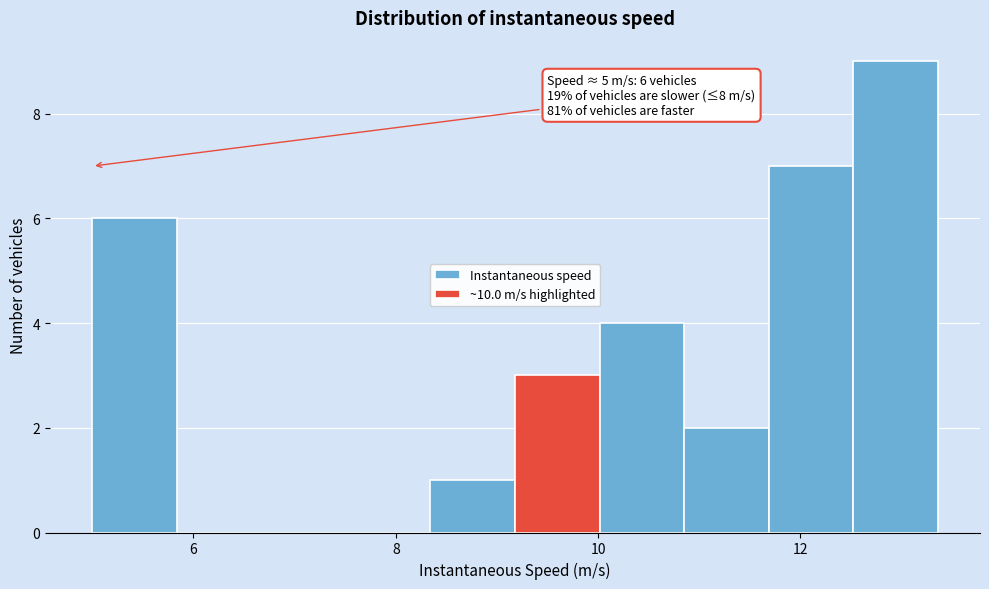

Over which range of the x-axis is the bar tallest?

12.6 to 13.4